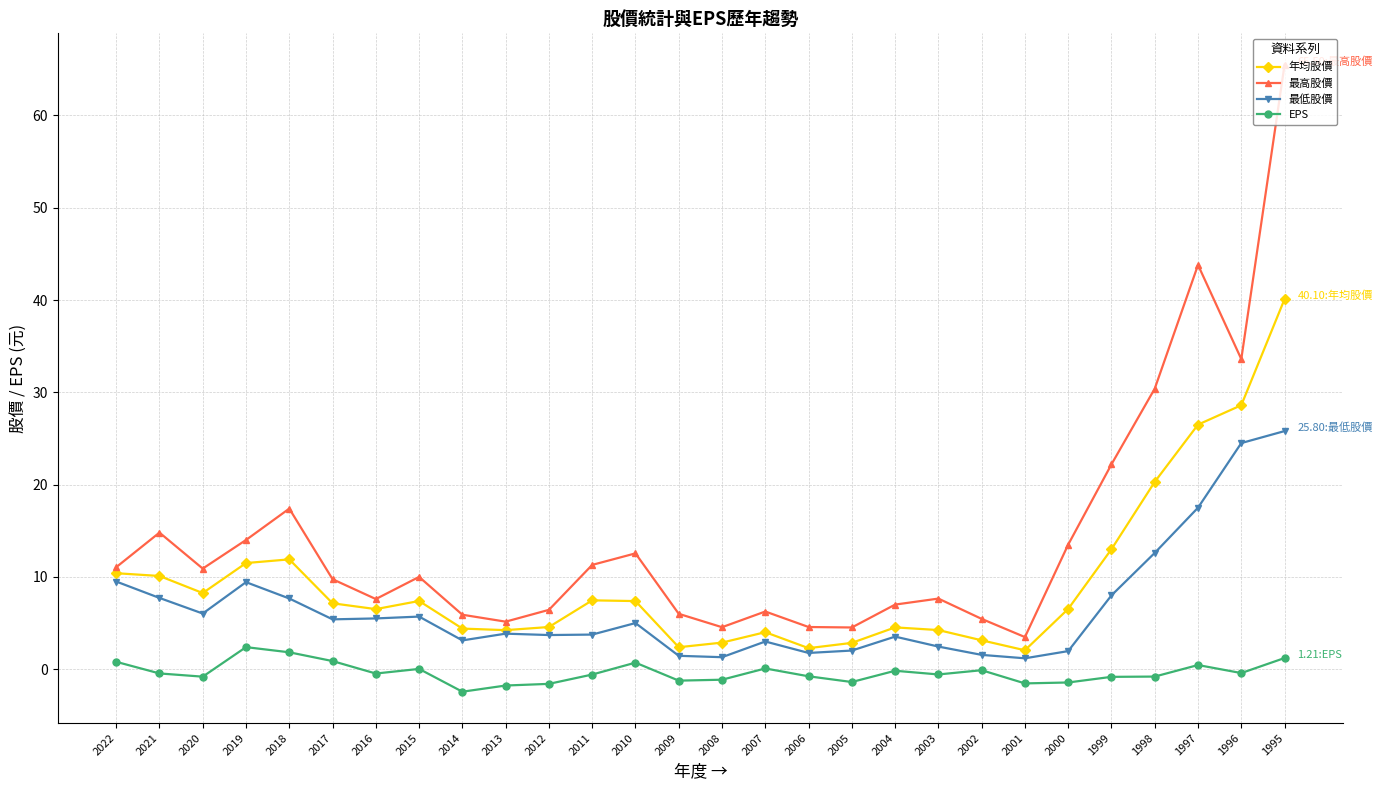

At 2010, list the series in order from largest to smallest.

最高股價, 年均股價, 最低股價, EPS